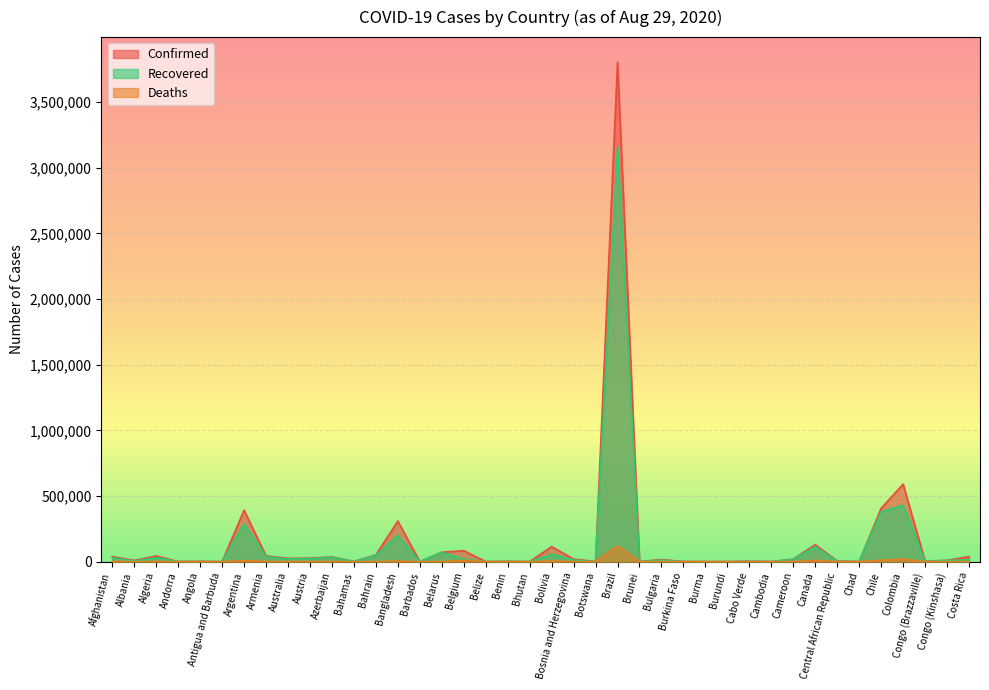

What is the label of the 31st point from the left?

Cambodia